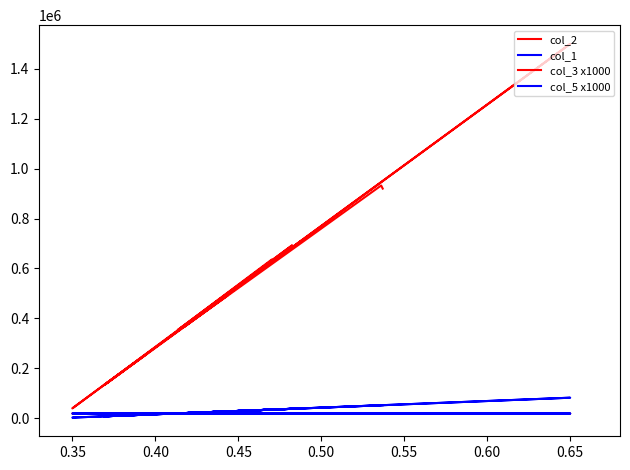

At how many categories does at least one series exceed 1198940?

1